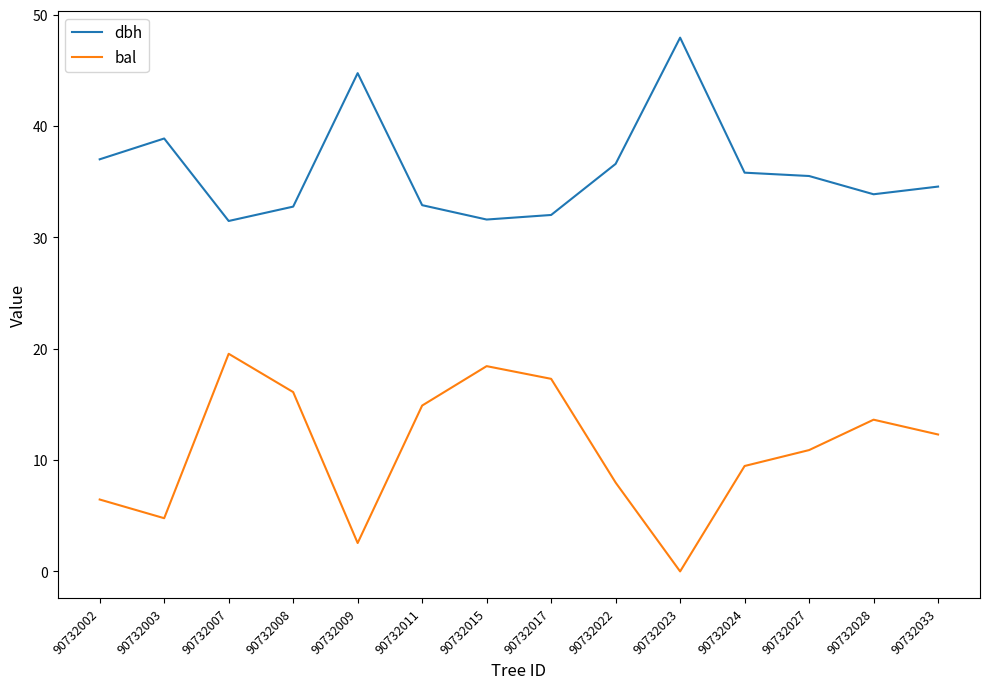

Which series has the widest spread of values?

bal